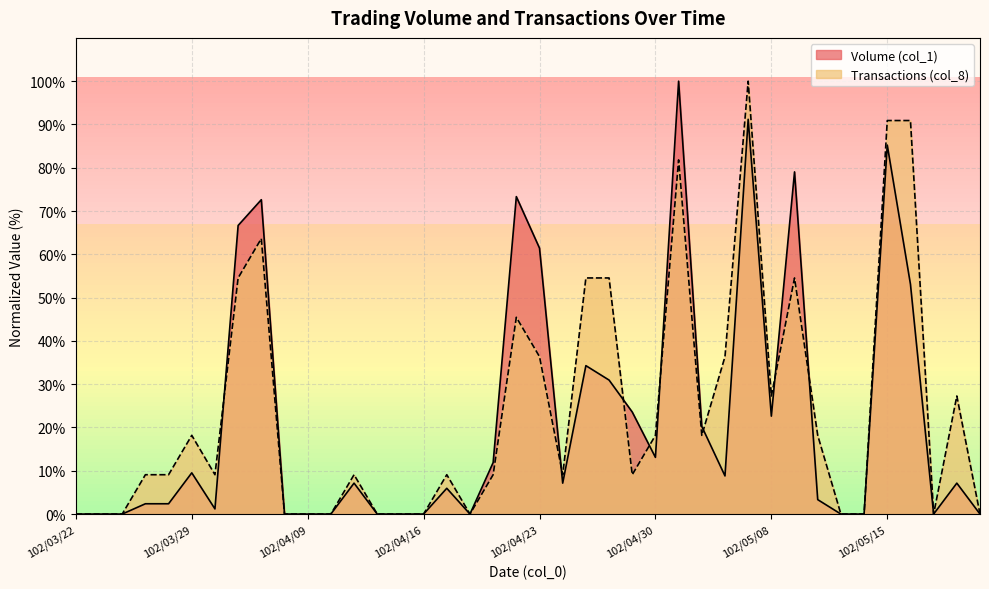

Which has a higher value, 102/05/20 or 102/04/03?

102/04/03